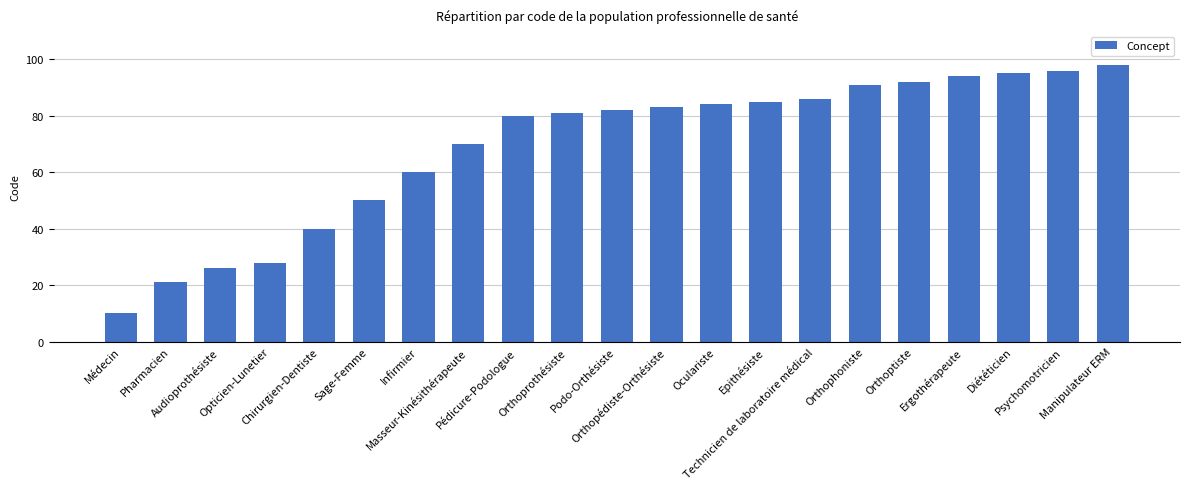

The chart shows a value of 43 at Opticien-Lunetier. True or false?

False